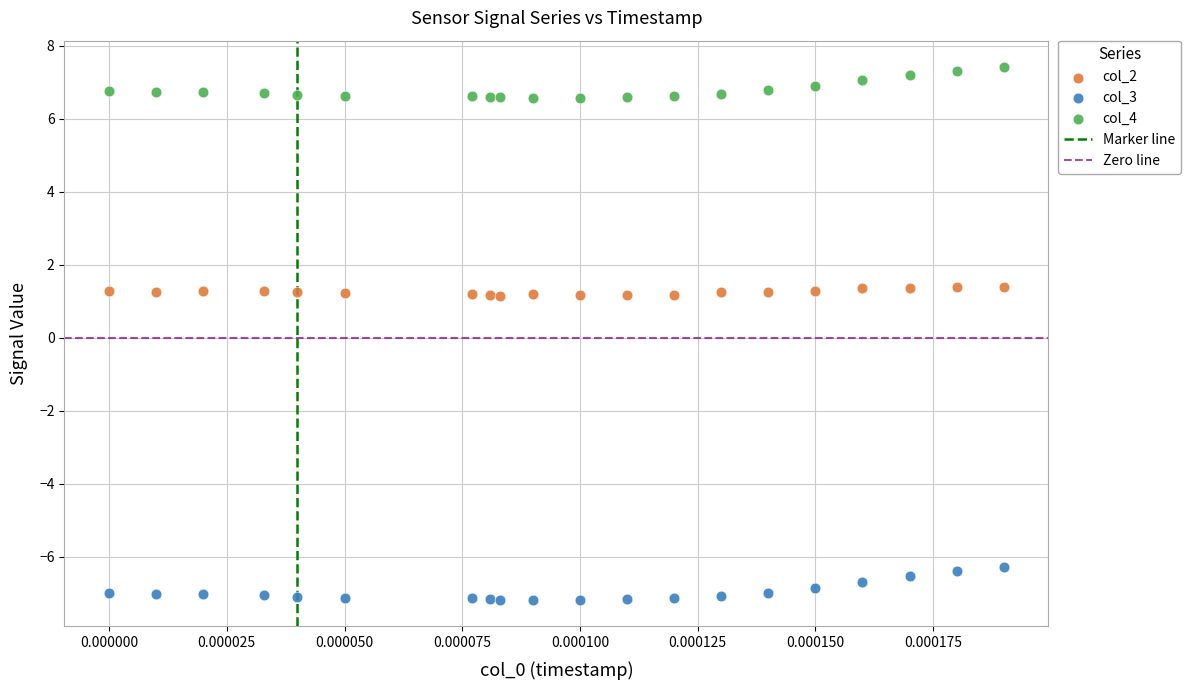

Which series has the largest Y range (max minus min)?

col_3